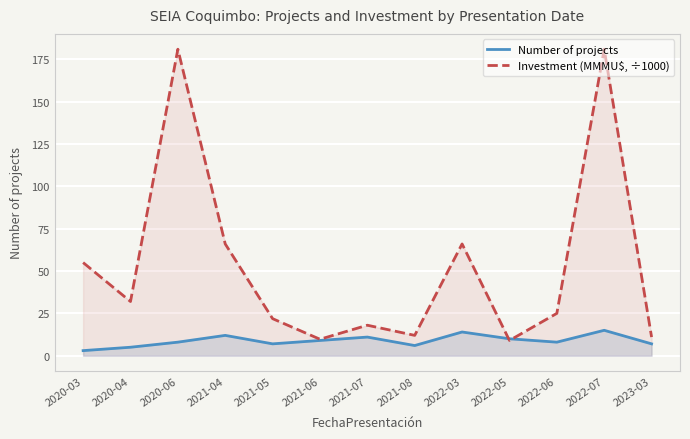

What is the label of the 8th point from the right?

2021-06